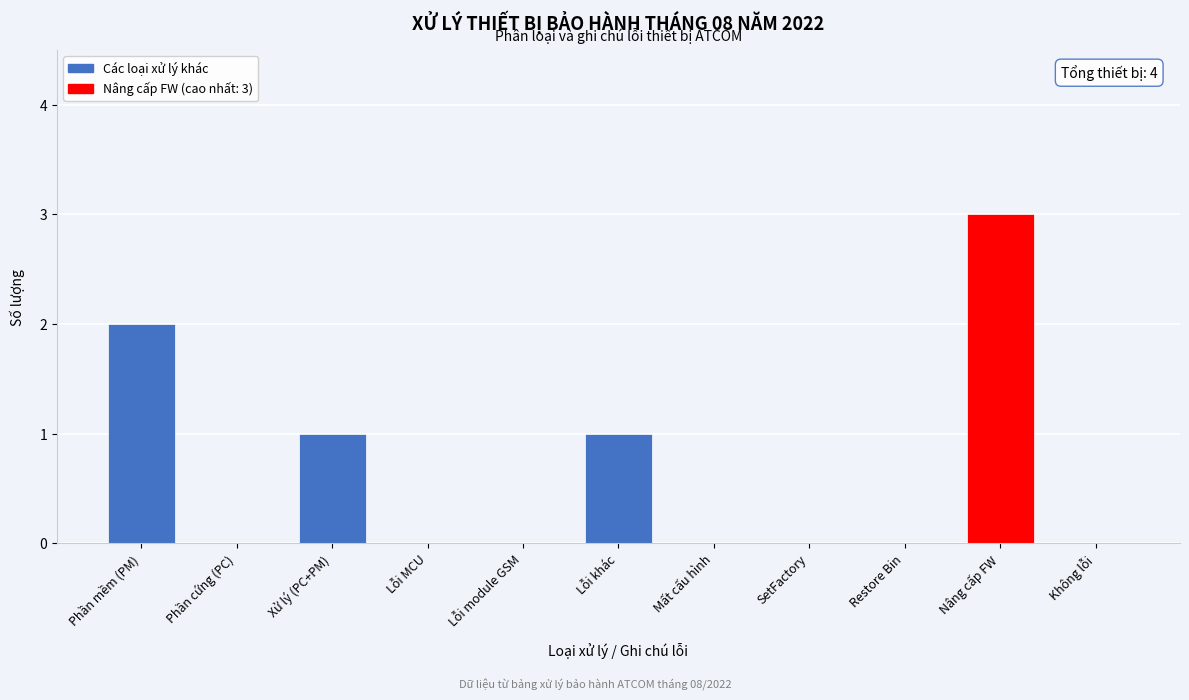

Reading left to right, extract all data points from this chart.

Phần mềm (PM)=2	Phần cứng (PC)=0	Xử lý (PC+PM)=1	Lỗi MCU=0	Lỗi module GSM=0	Lỗi khác=1	Mất cấu hình=0	SetFactory=0	Restore Bin=0	Nâng cấp FW=3	Không lỗi=0